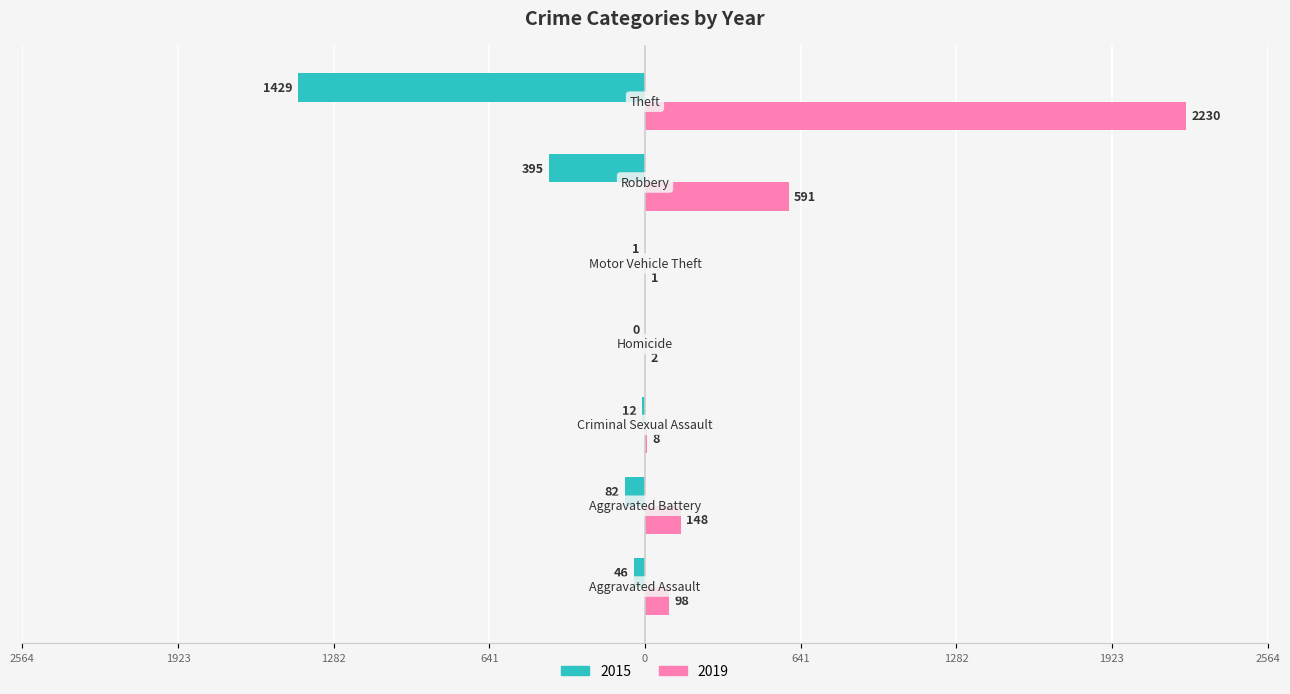

At which category does the chart reach its peak across all series?

Theft